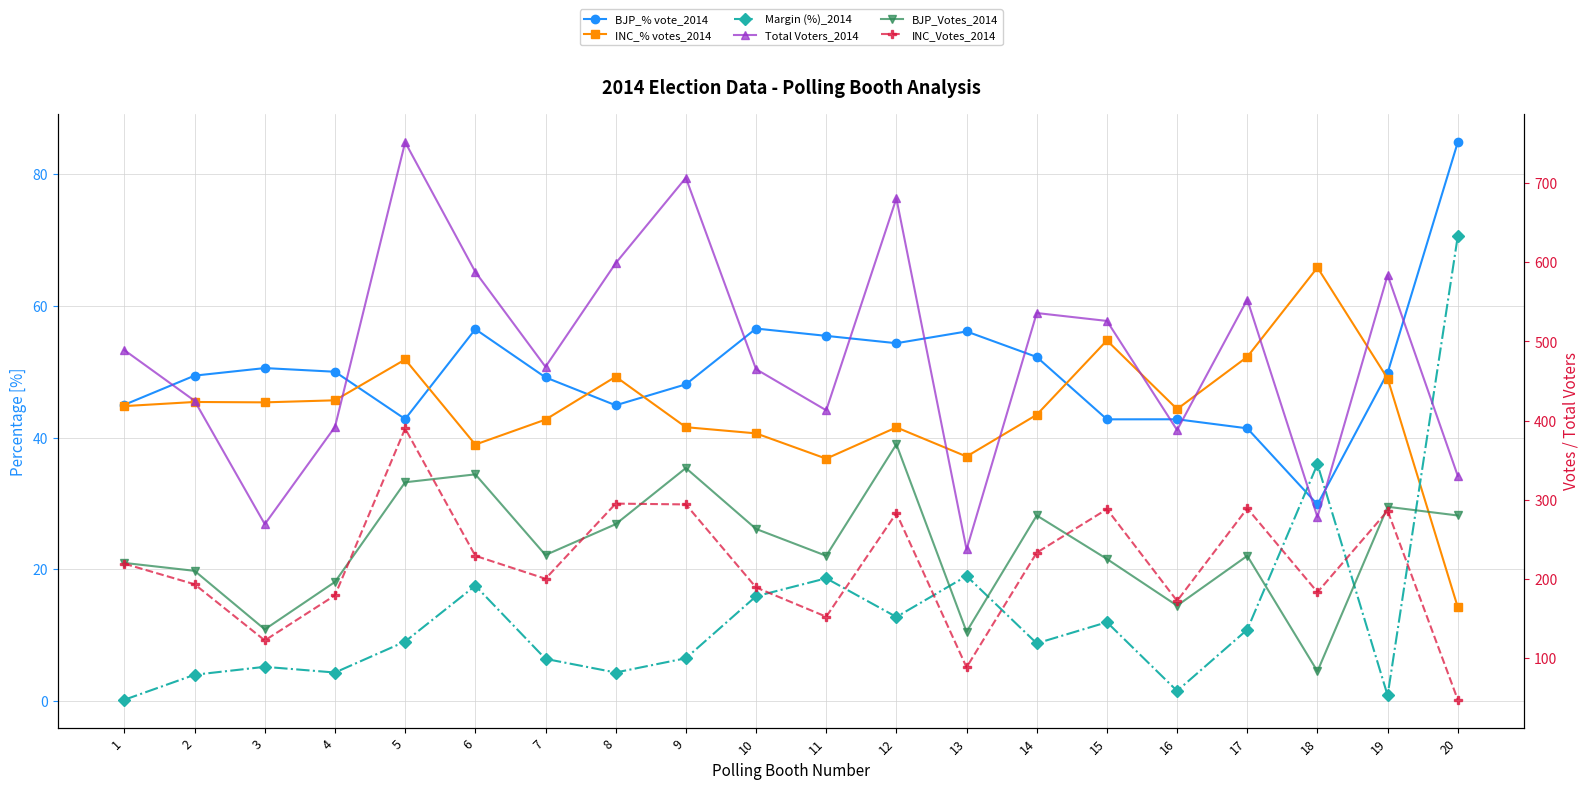

At which label does BJP_% vote_2014 first exceed 49?

2